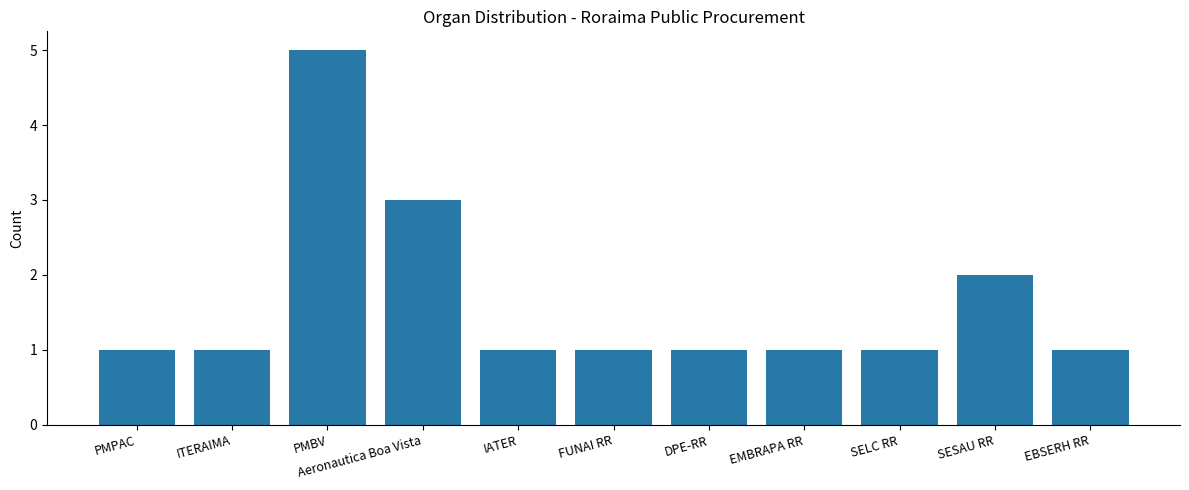

Approximately how many times larger is the value at EBSERH RR compared to DPE-RR?

1.0